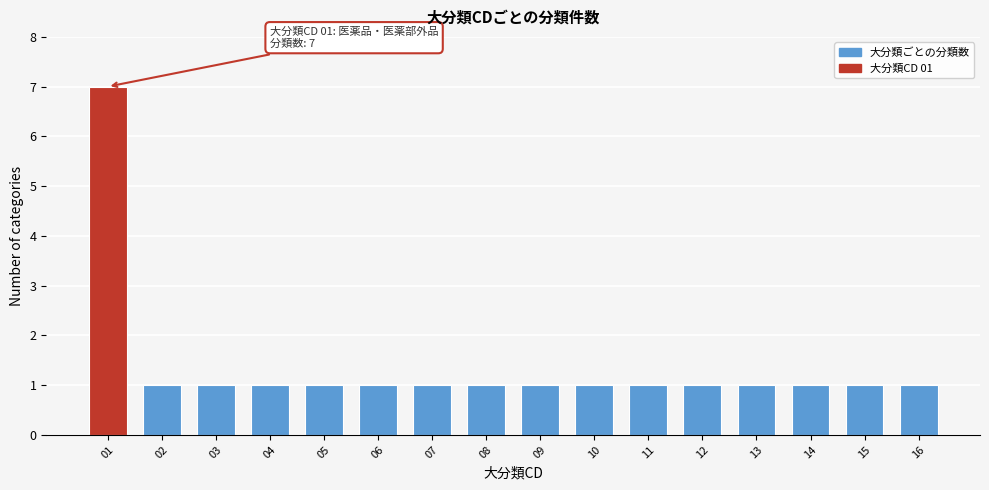

Reading right to left, what are all the values shown in this chart?

1	1	1	1	1	1	1	1	1	1	1	1	1	1	1	7